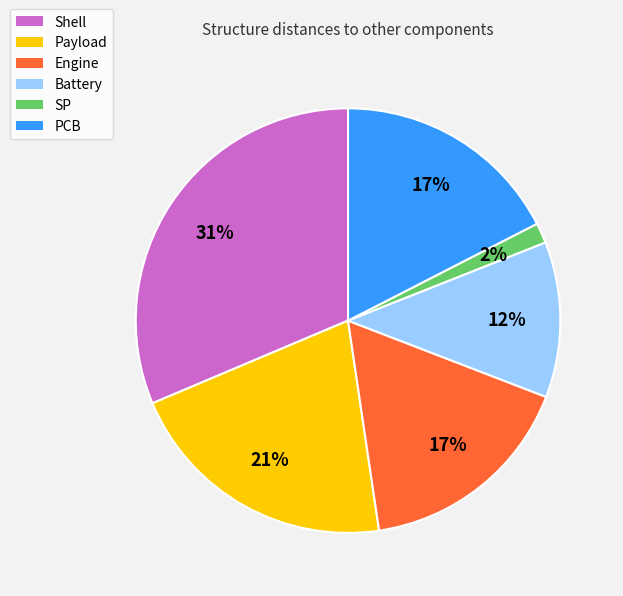

To the nearest percent, what is the average slice percentage?

17%